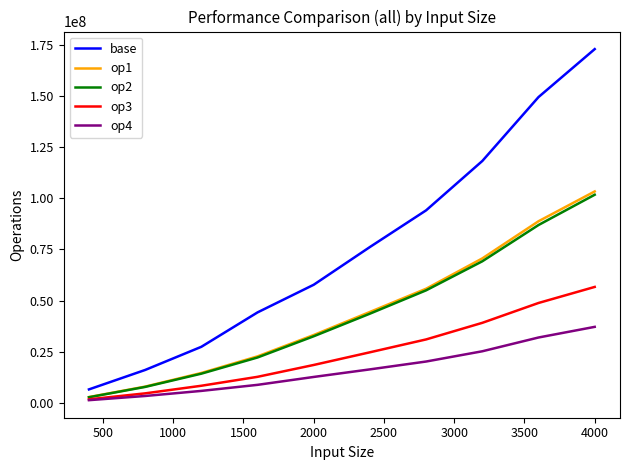

What is the greatest value displayed?

172795286